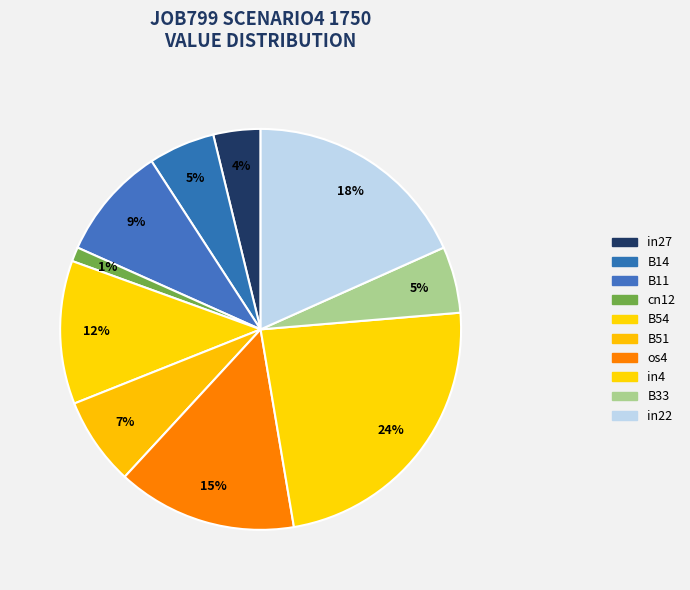

Count the number of slices in the pie.

10